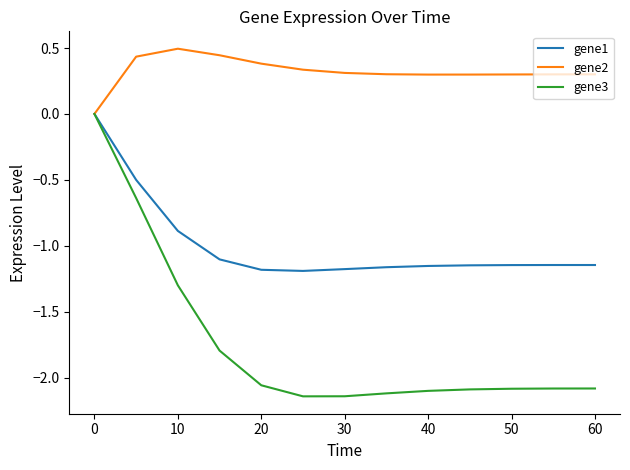

Which series has the largest total across all categories?

gene2